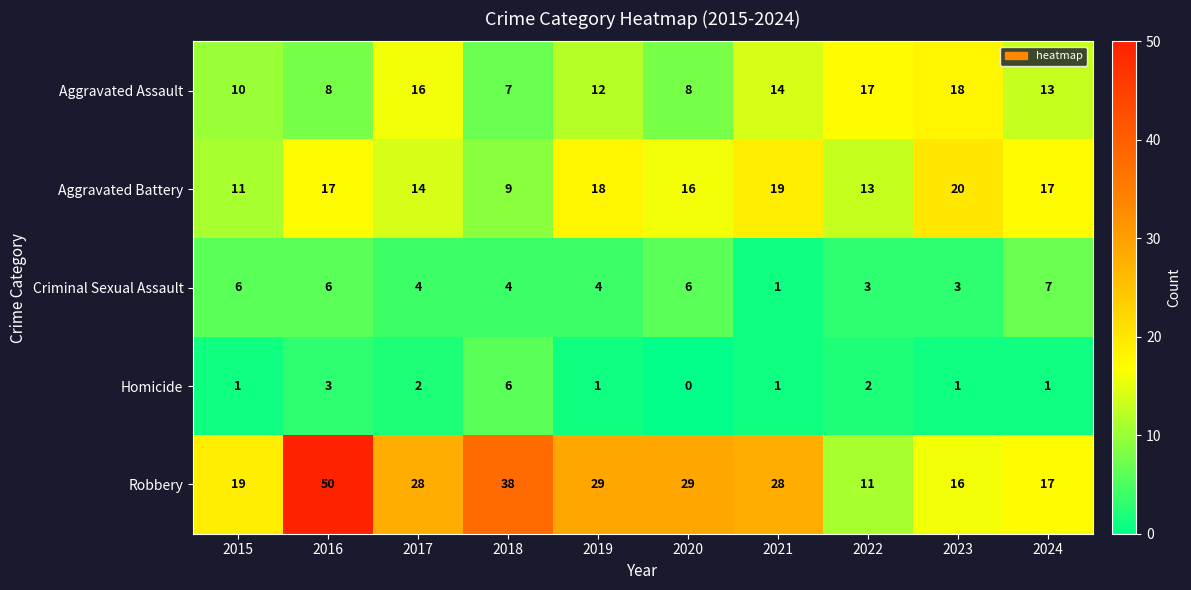

List the series in order of their peak value, highest first.

Robbery, Aggravated Battery, Aggravated Assault, Criminal Sexual Assault, Homicide